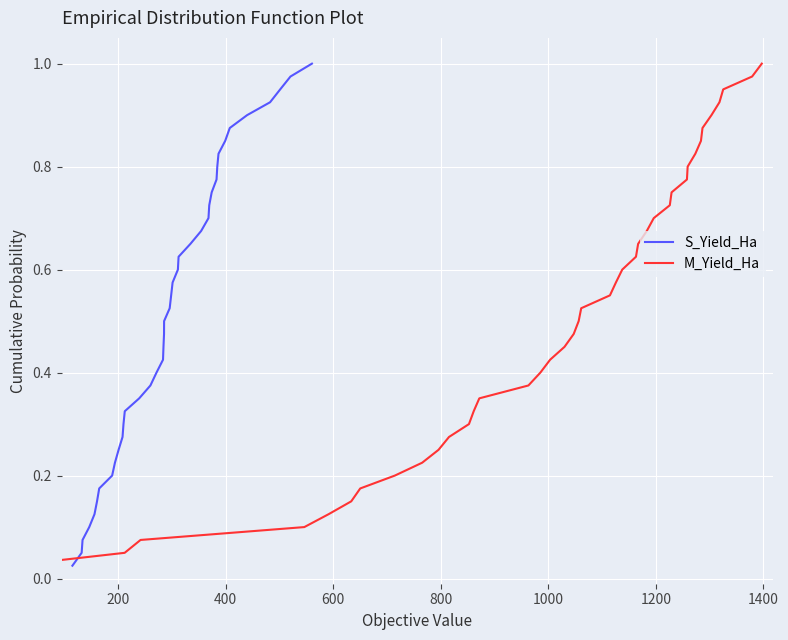

True or false: M_Yield_Ha has more than 1 points higher than both neighbors.

False